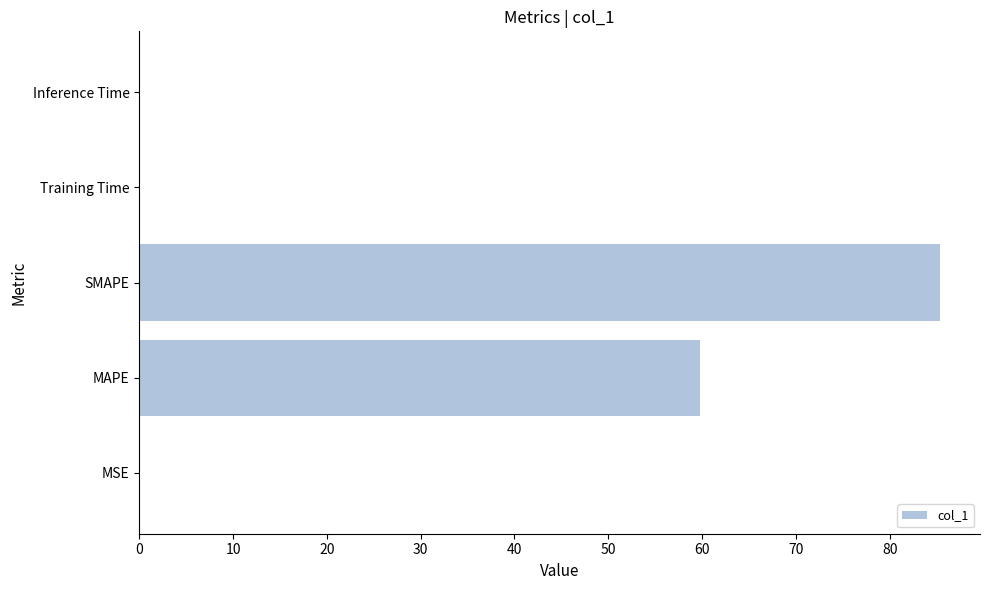

The value at Inference Time is 0.0. True or false?

True